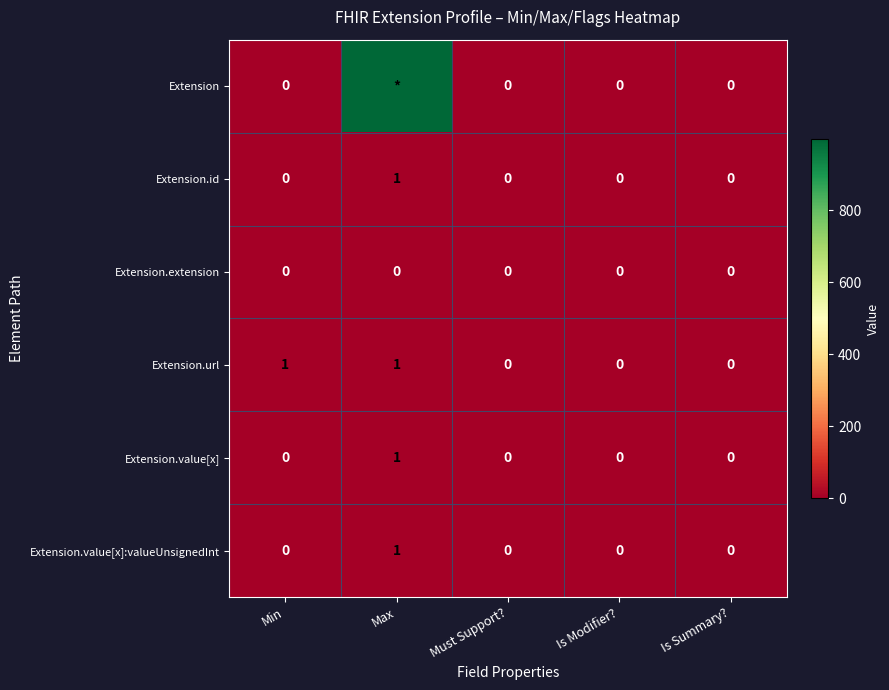

Between Max and Min, which is larger?

Max